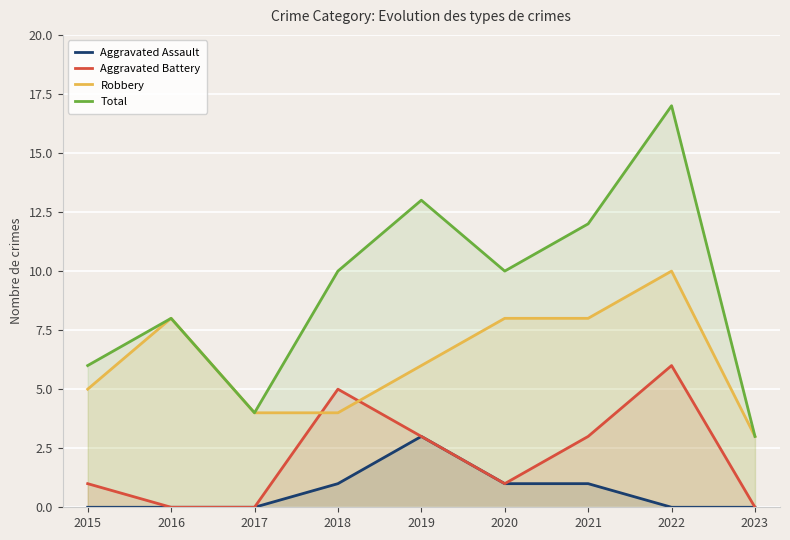

Which series has the largest total across all categories?

Total